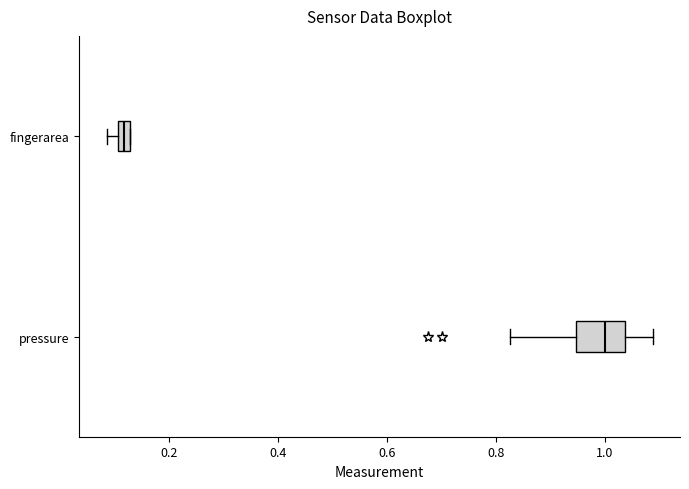

Which box's median line is the furthest to the left?

fingerarea